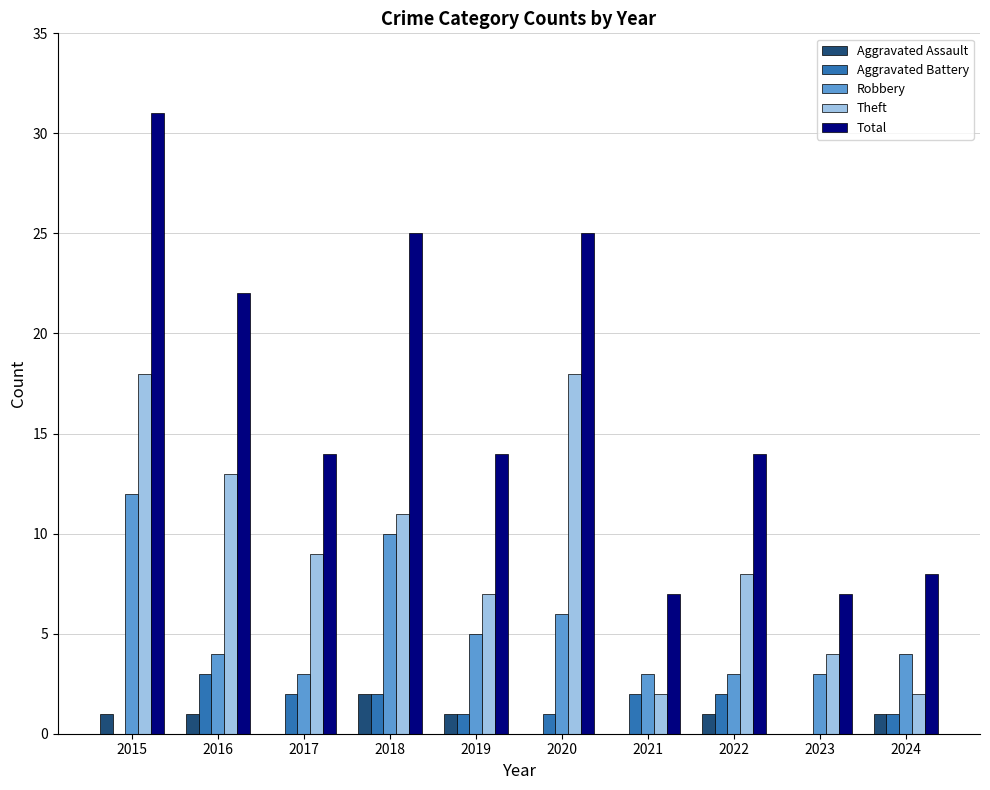

Count the Robbery values in the range 3 to 6.

8